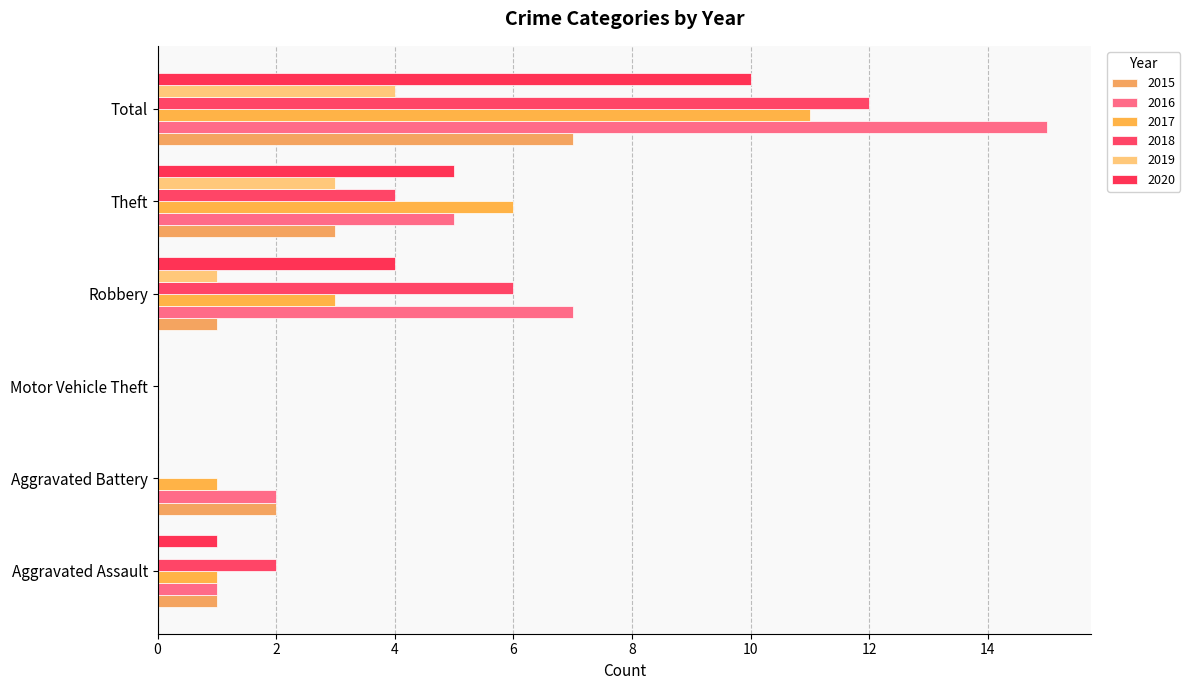

What position from the left is Total?

6